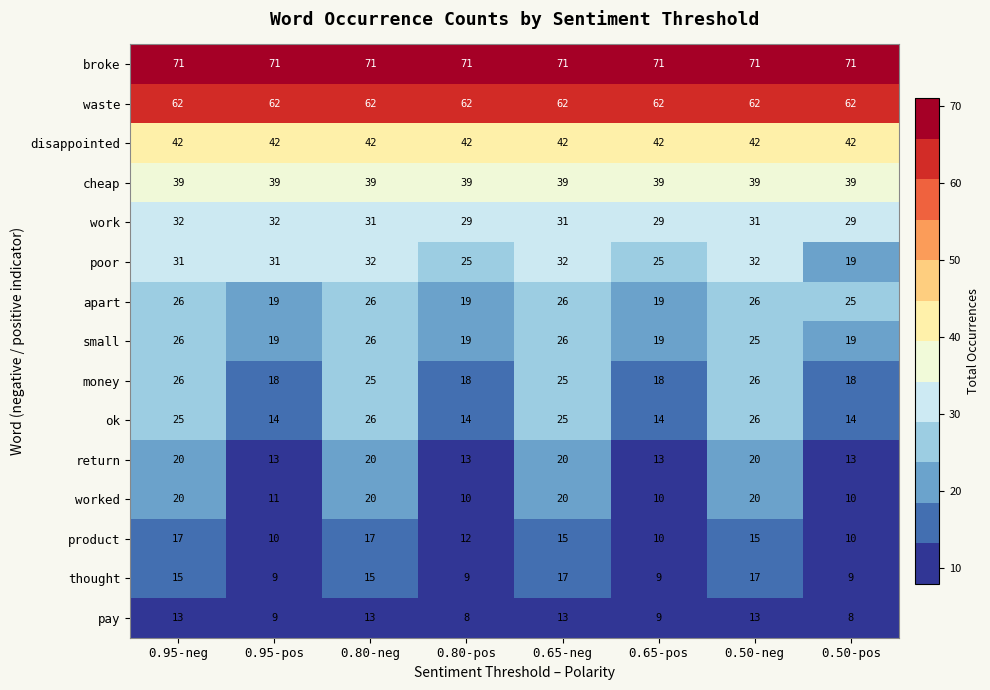

The pay series shows 9 at 0.65-pos. True or false?

True